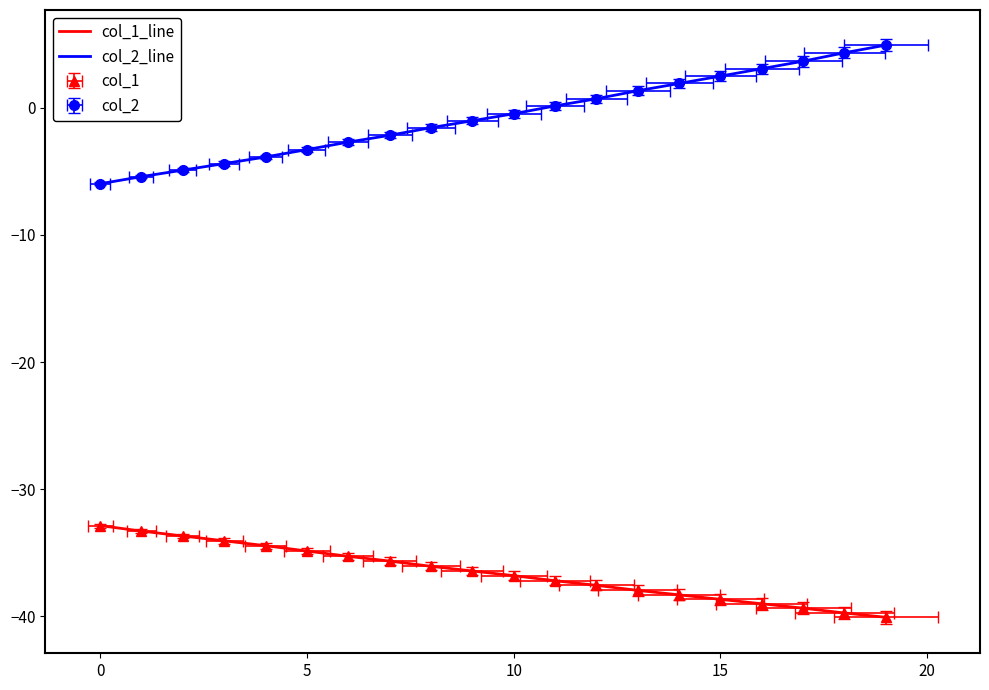

True or false: col_2_line and col_1_line intersect in this chart.

False